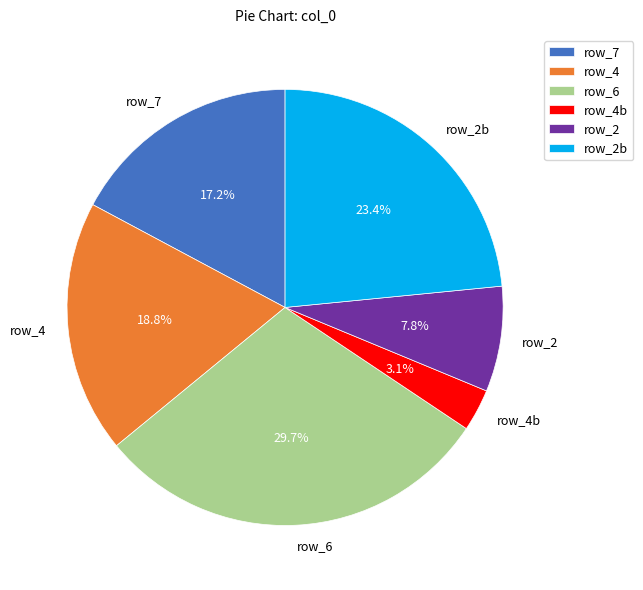

To the nearest percent, what is the difference between the largest and smallest slice percentages?

27%